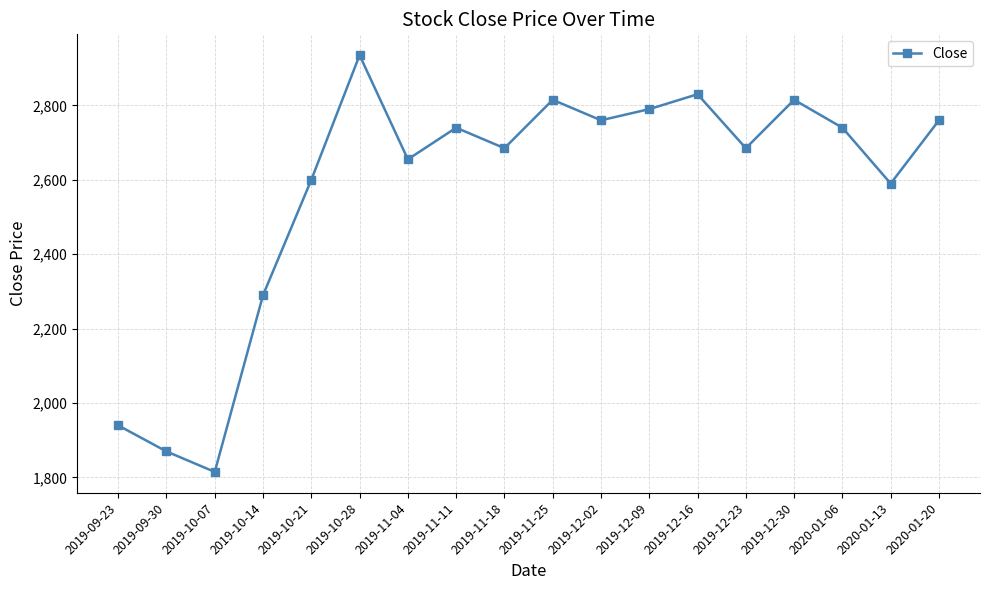

What is the change in value from 2019-11-25 to 2020-01-13?

-225